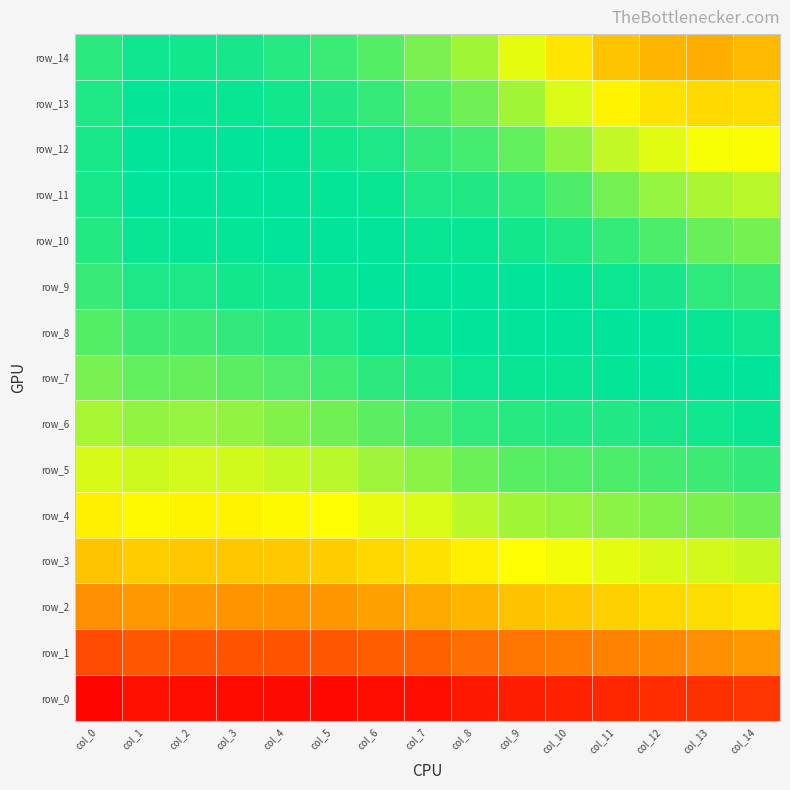

The value of row_11 at col_9 is 0.4. True or false?

False